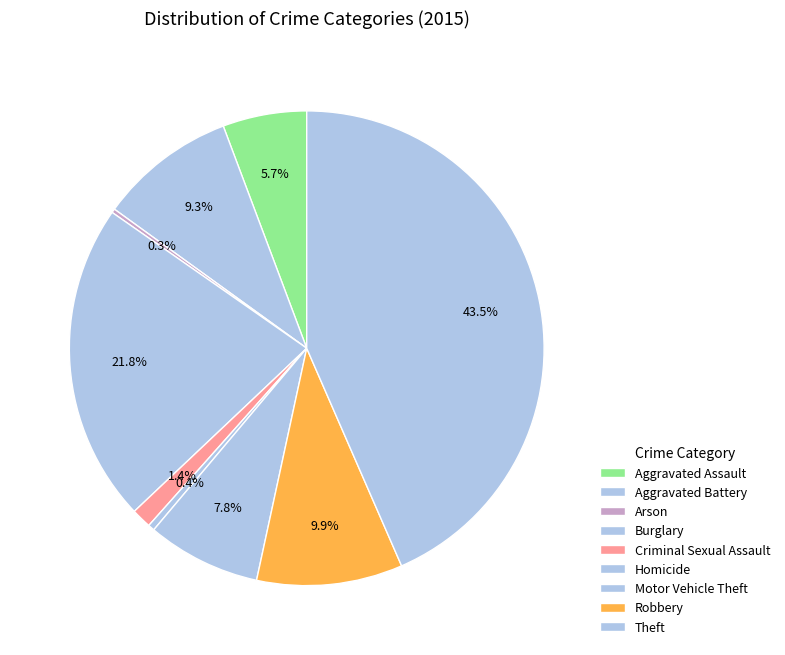

What percentage is the Motor Vehicle Theft slice, to the nearest percent?

8%